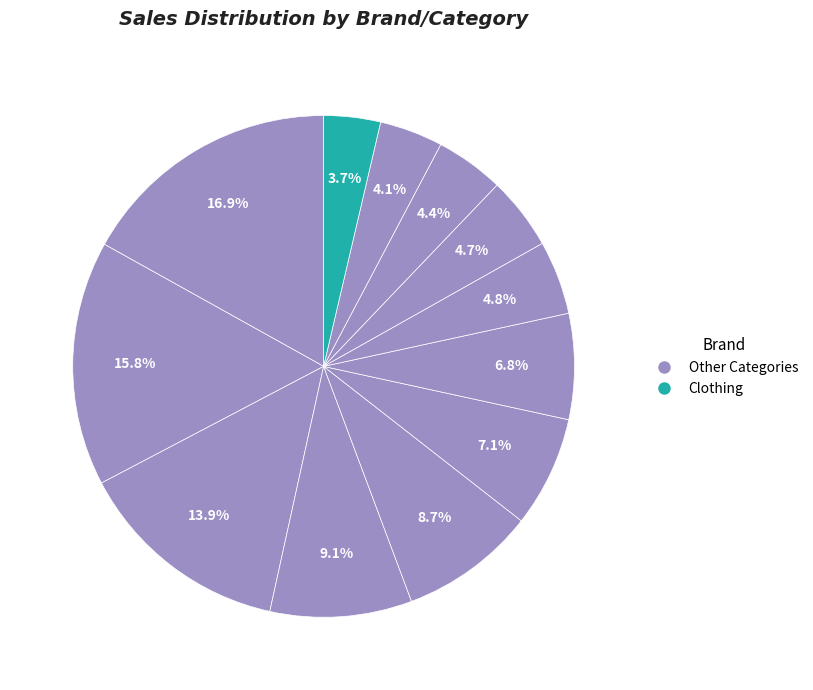

How many slices are in this pie chart?

12